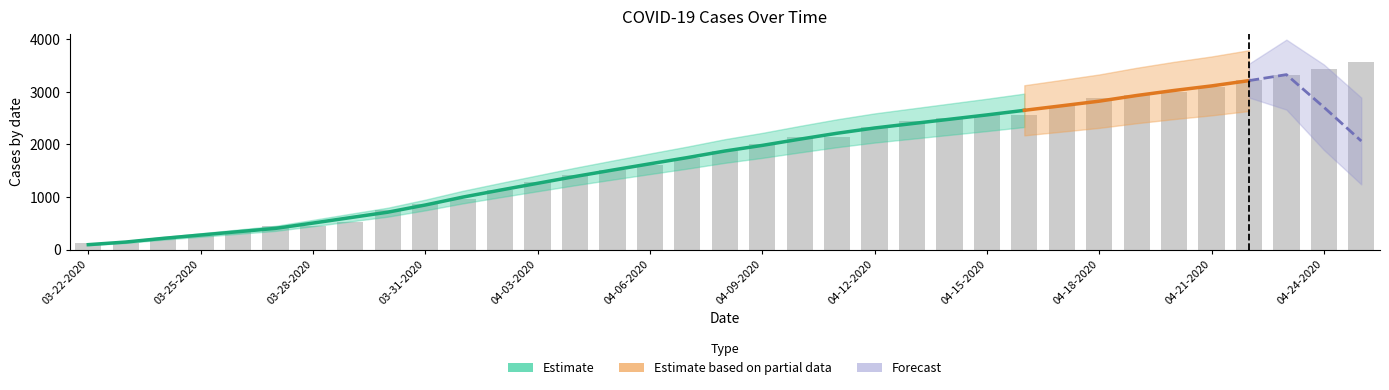

Between 04-15-2020 and 04-02-2020, which is larger?

04-15-2020